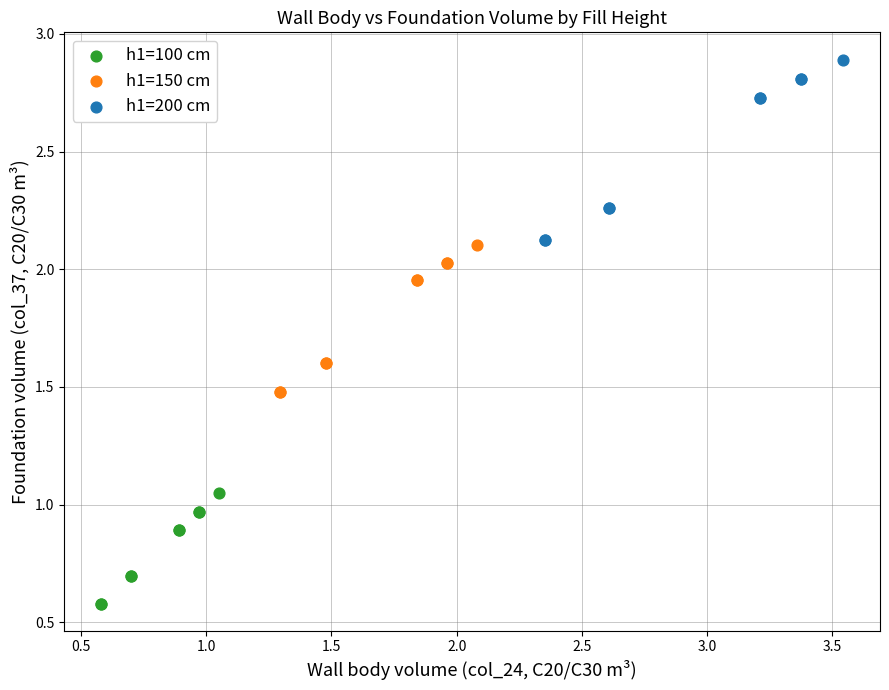

Which series reaches the maximum Y coordinate?

h1=200 cm